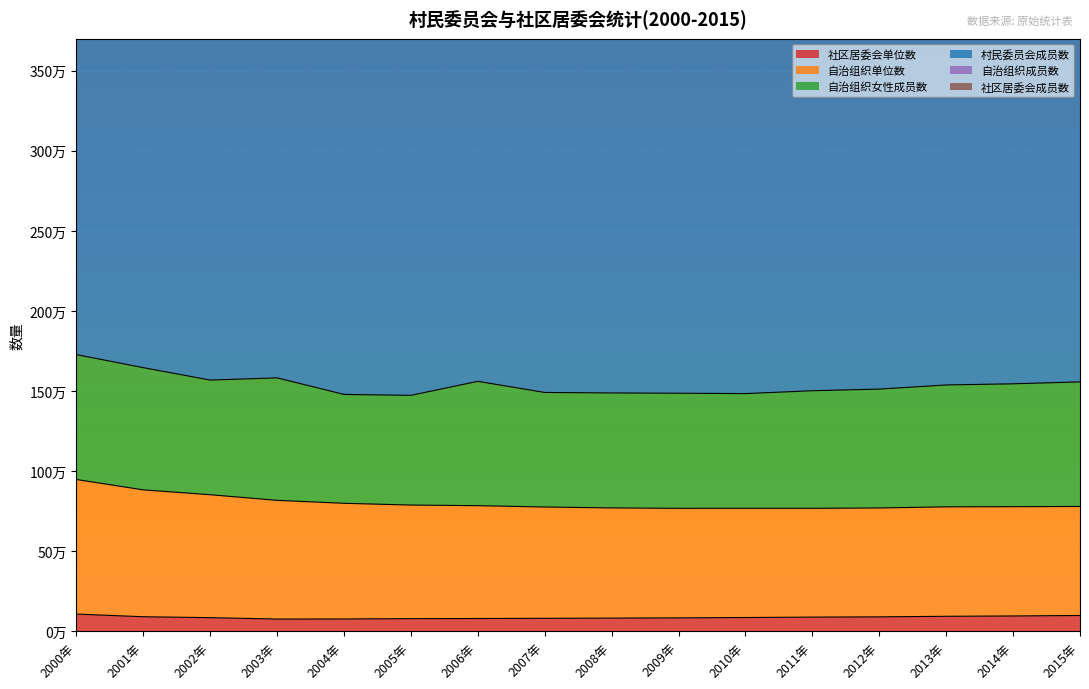

What is the difference between the second highest and minimum values in the 社区居委会单位数 series?

22248